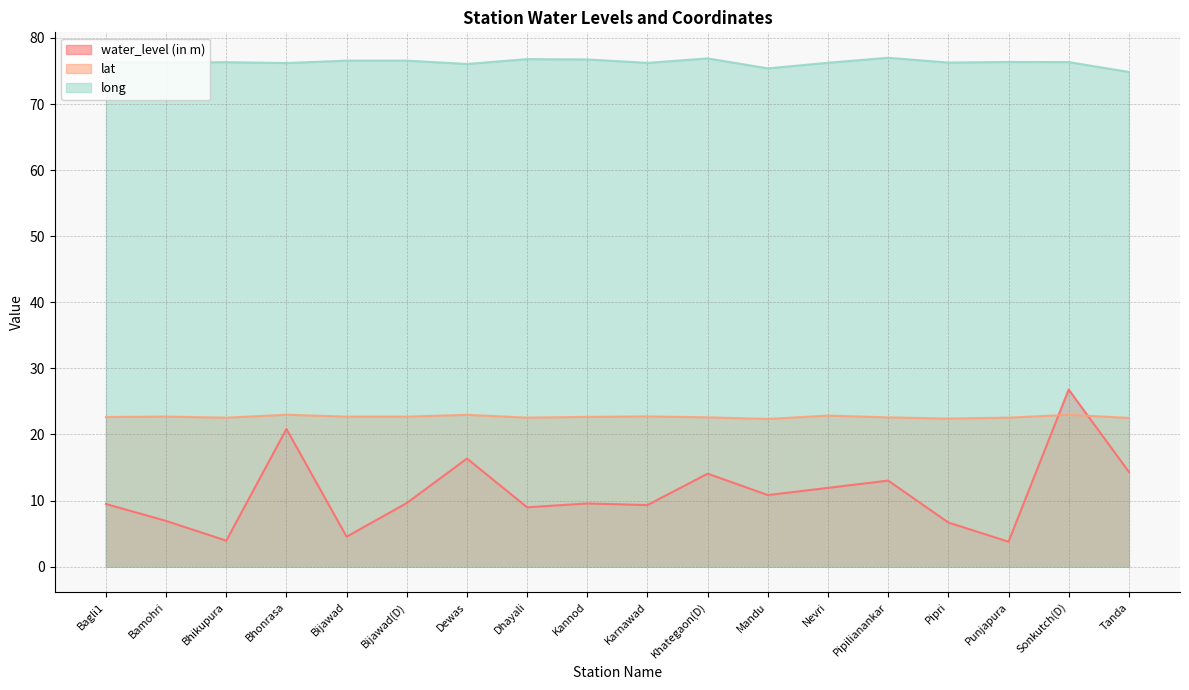

What is the sum of all lat values?

408.0